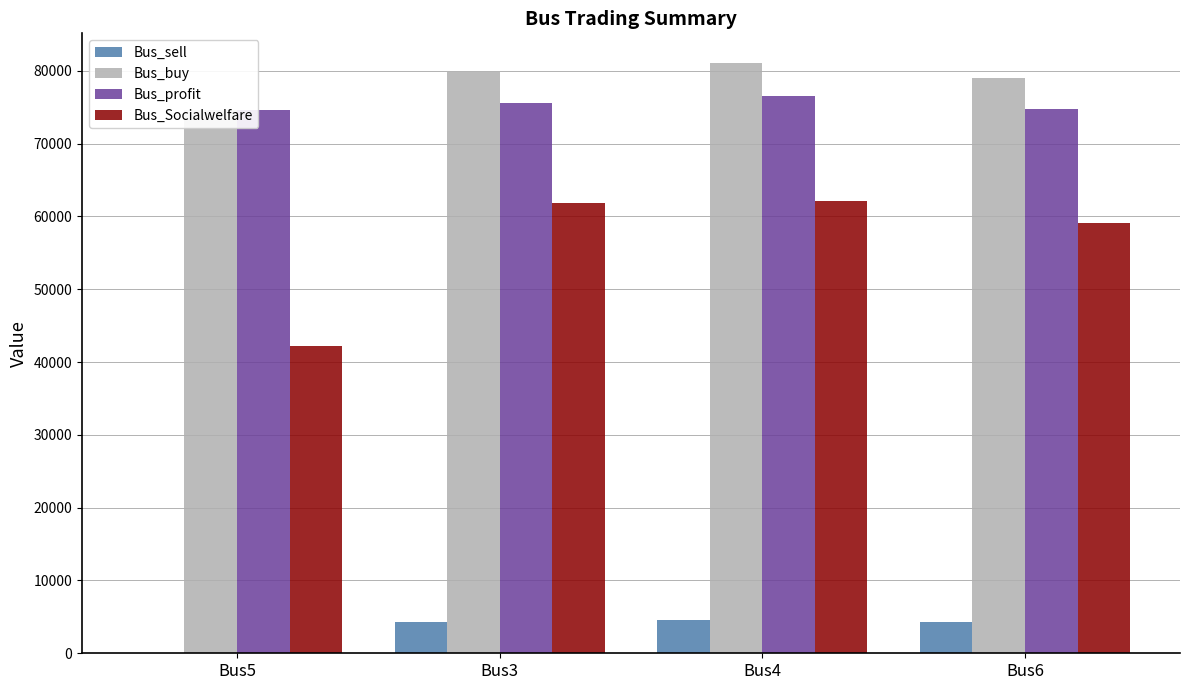

What is the maximum value for Bus_Socialwelfare?

62125.0